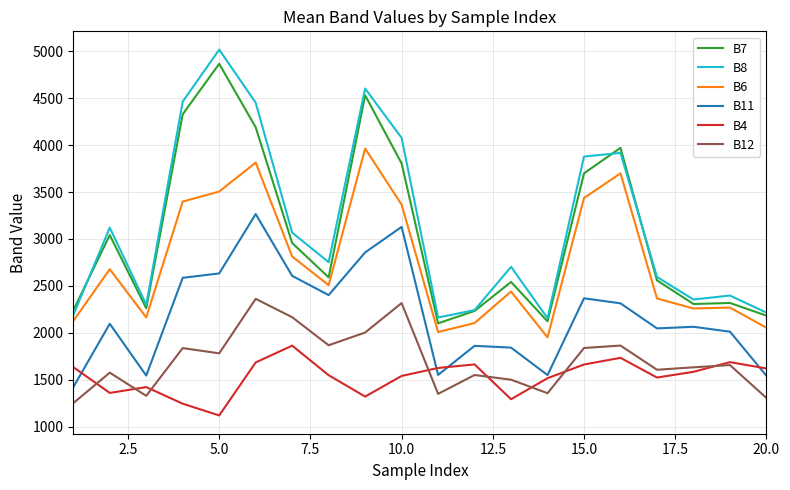

Count the number of categories in the chart.

20